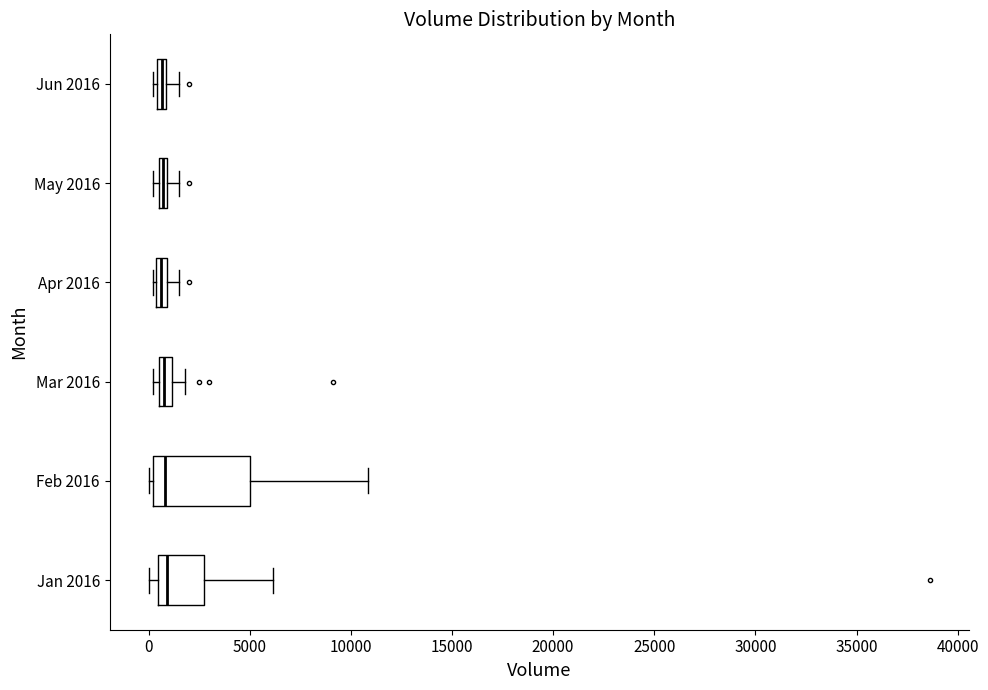

Where does the right whisker of the box for Mar 2016 end on the x-axis? The values are not printed on the chart, so give them approximately, as read against the axis.

2000